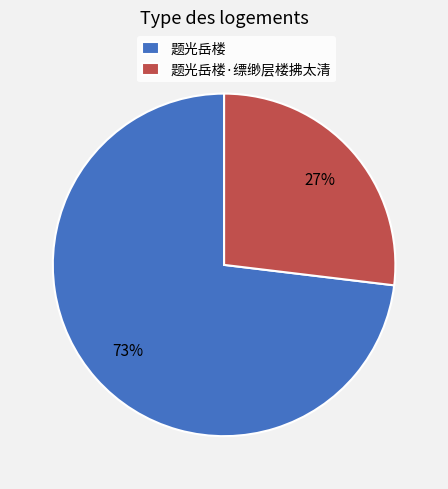

To the nearest percent, what portion does 题光岳楼 represent?

73%